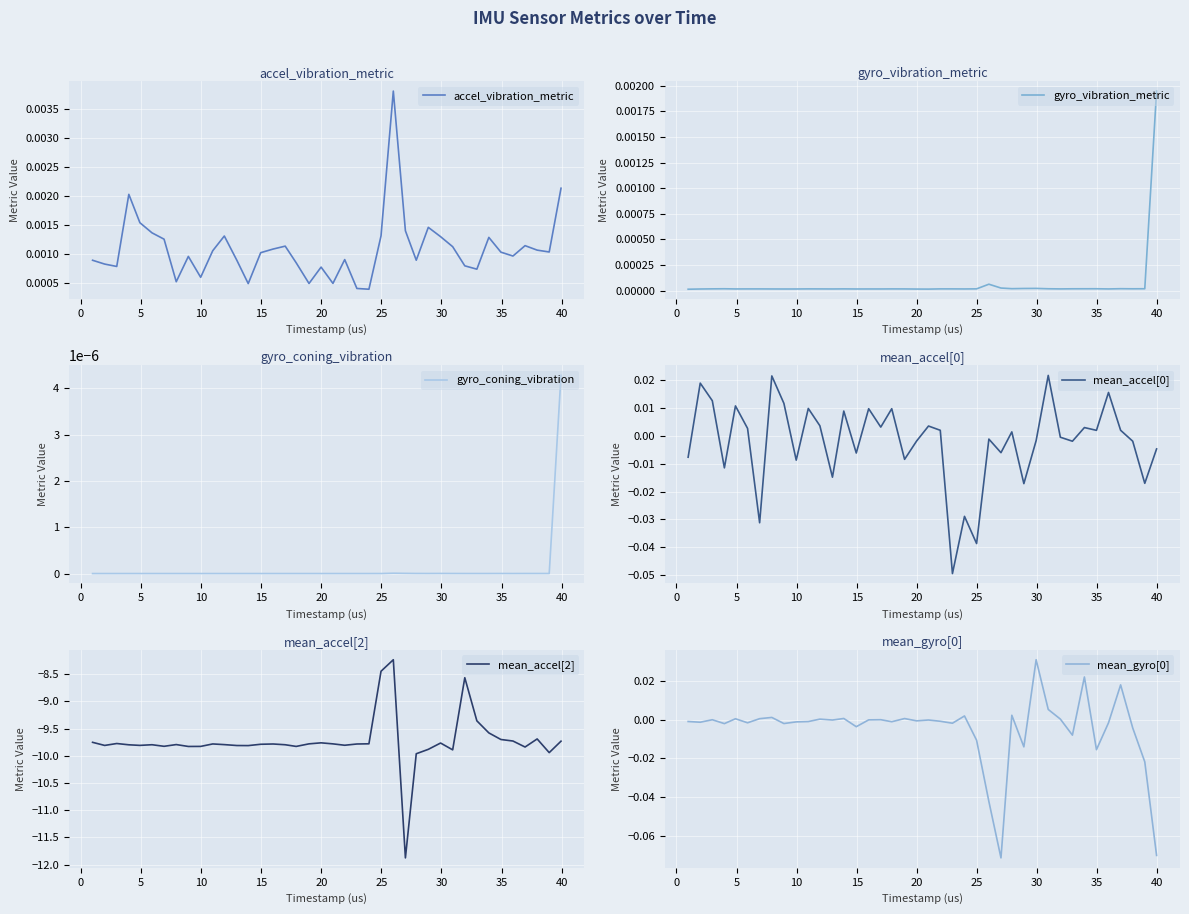

What is the maximum value for mean_accel[2]?

-8.2